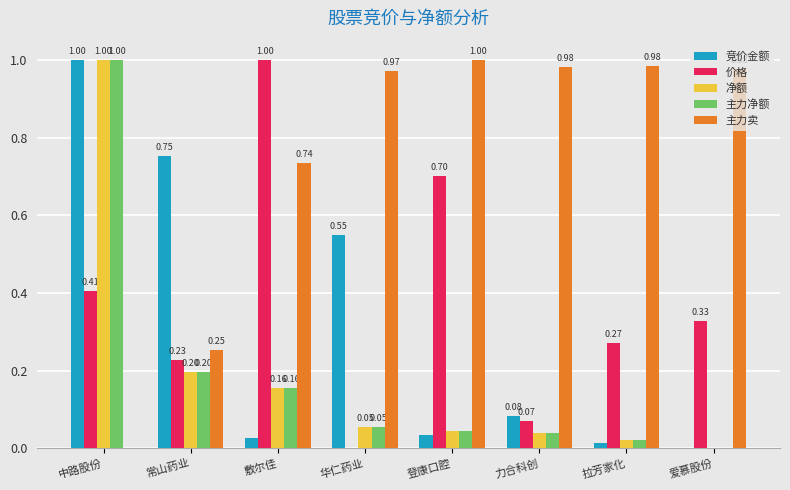

What is the total value across all series at 力合科创?

1.2